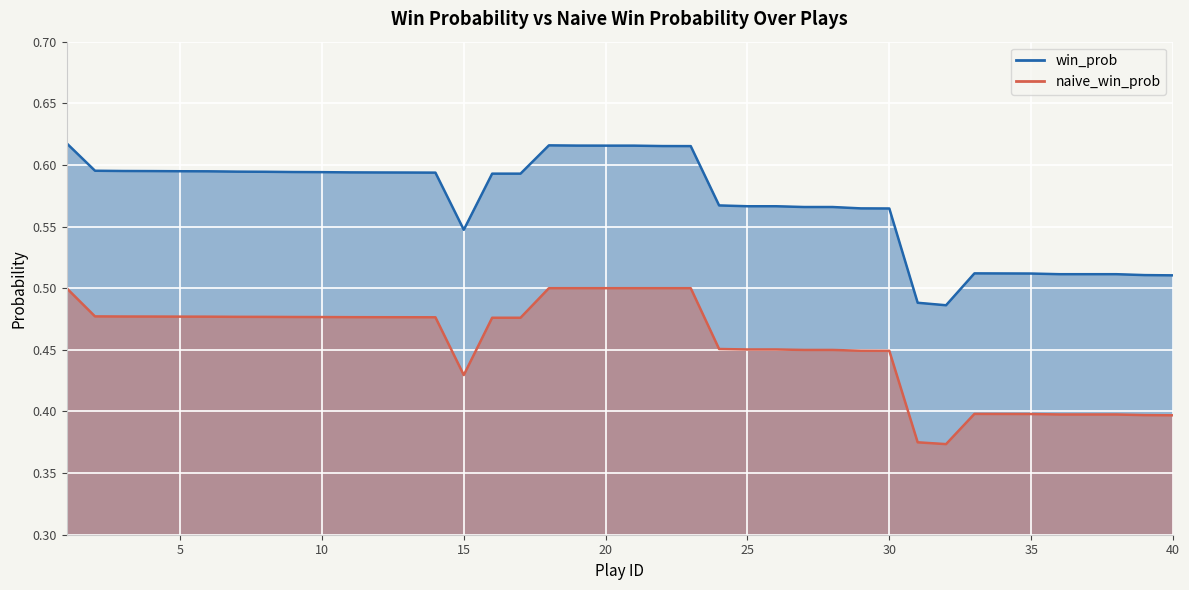

What value does the win_prob series have at 20?

0.6